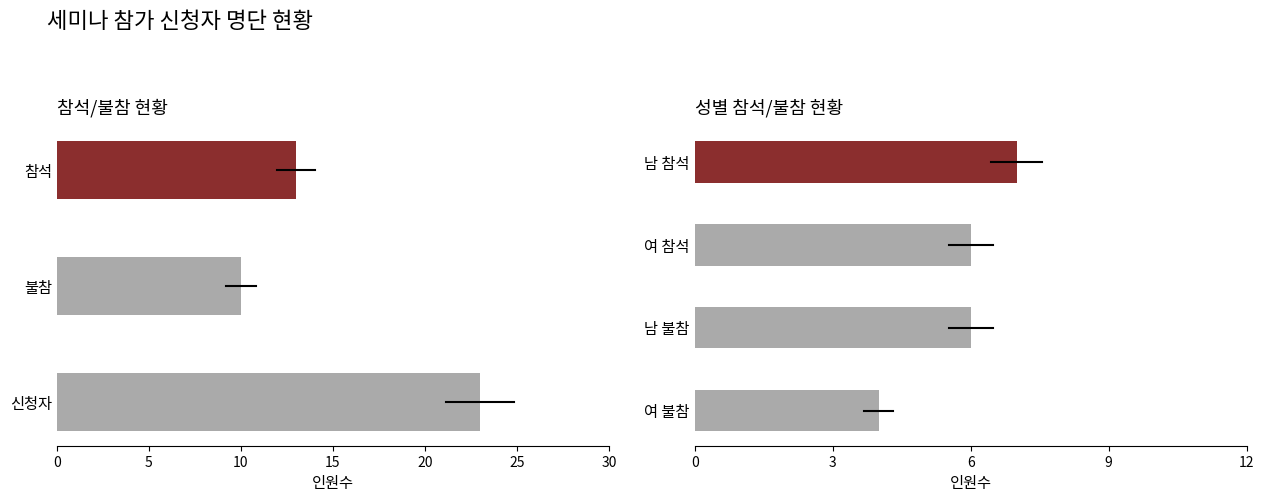

What is the value of the 1st bar from the left?

7